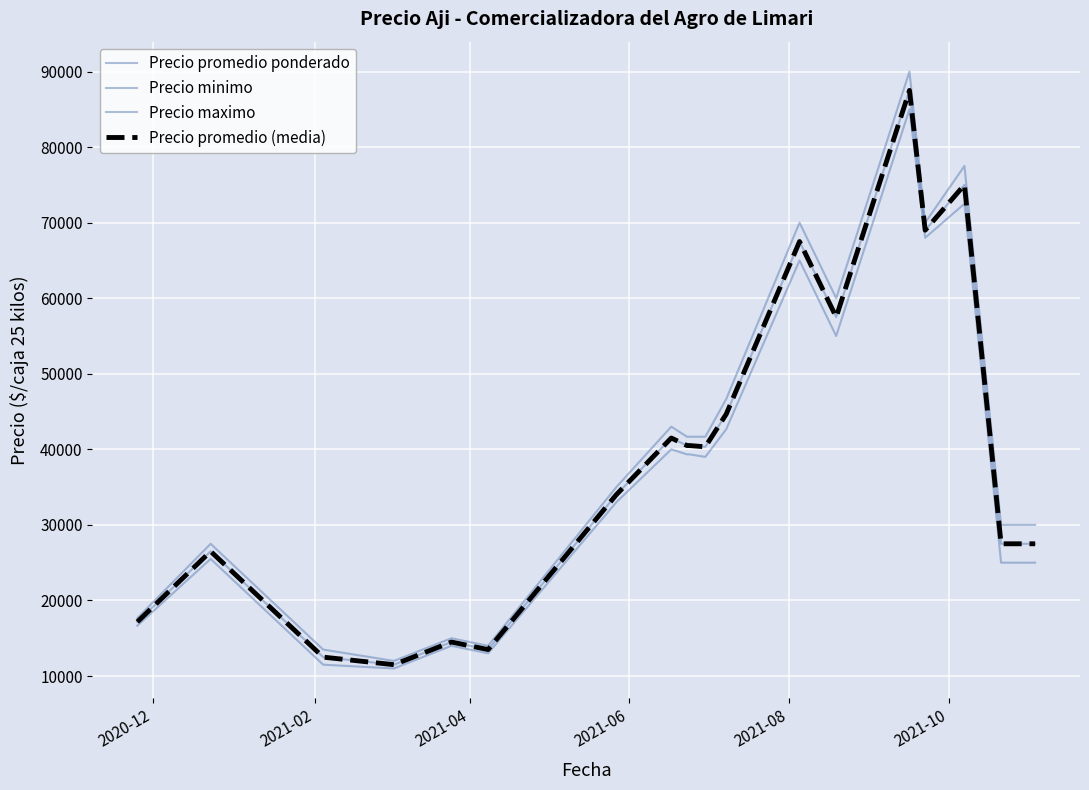

Reading left to right, list all the values displayed in this chart.

Precio promedio ponderado: 17166.7	26500.0	12500.0	11500.0	14500.0	13500.0	34000.0	41500.0	40500.0	40500.0	40333.3	44666.7	67500.0	57500.0	87500.0	69000.0	75000.0	27500.0	27500.0
Precio minimo: 16666.7	25500.0	11500.0	11000.0	14000.0	13000.0	33000.0	40000.0	39333.3	39333.3	39000.0	42666.7	65000.0	55000.0	85000.0	68000.0	72500.0	25000.0	25000.0
Precio maximo: 17666.7	27500.0	13500.0	12000.0	15000.0	14000.0	35000.0	43000.0	41666.7	41666.7	41666.7	46666.7	70000.0	60000.0	90000.0	70000.0	77500.0	30000.0	30000.0
Precio promedio (media): 17166.7	26500.0	12500.0	11500.0	14500.0	13500.0	34000.0	41500.0	40500.0	40500.0	40333.3	44666.7	67500.0	57500.0	87500.0	69000.0	75000.0	27500.0	27500.0